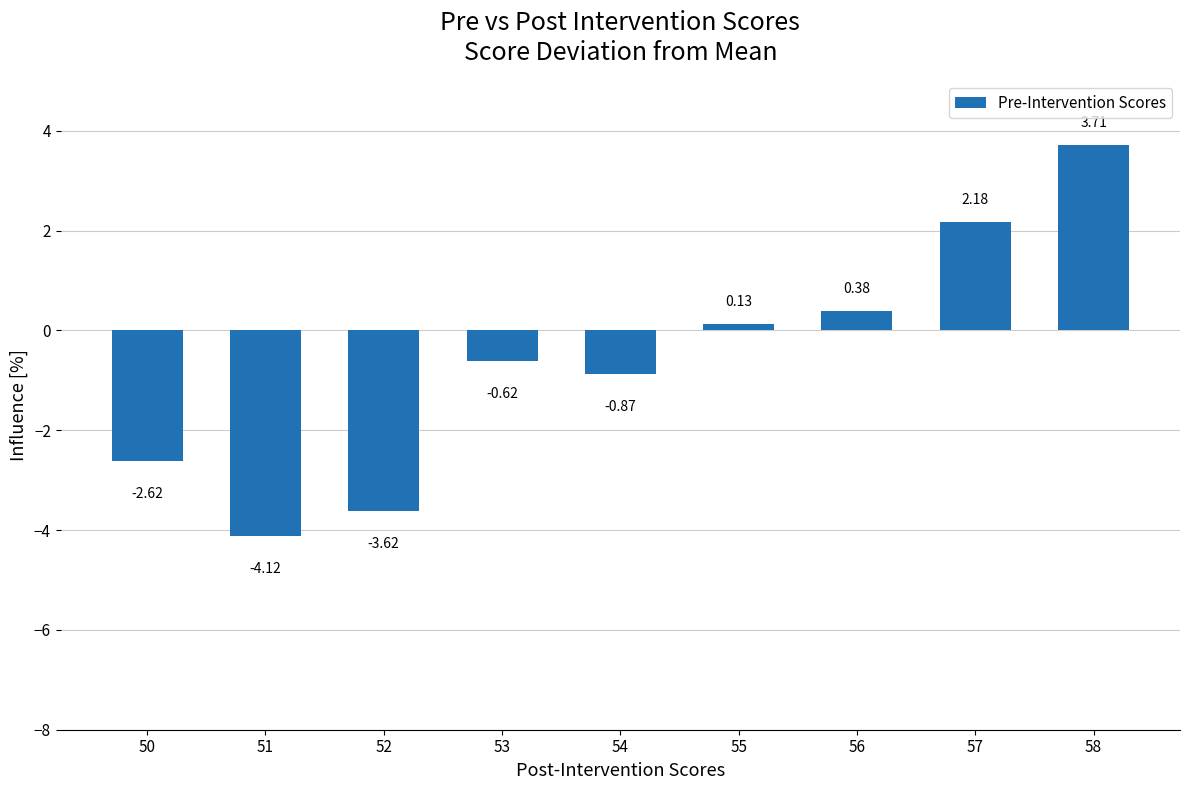

What is the difference between the values at 57 and 50?

4.8